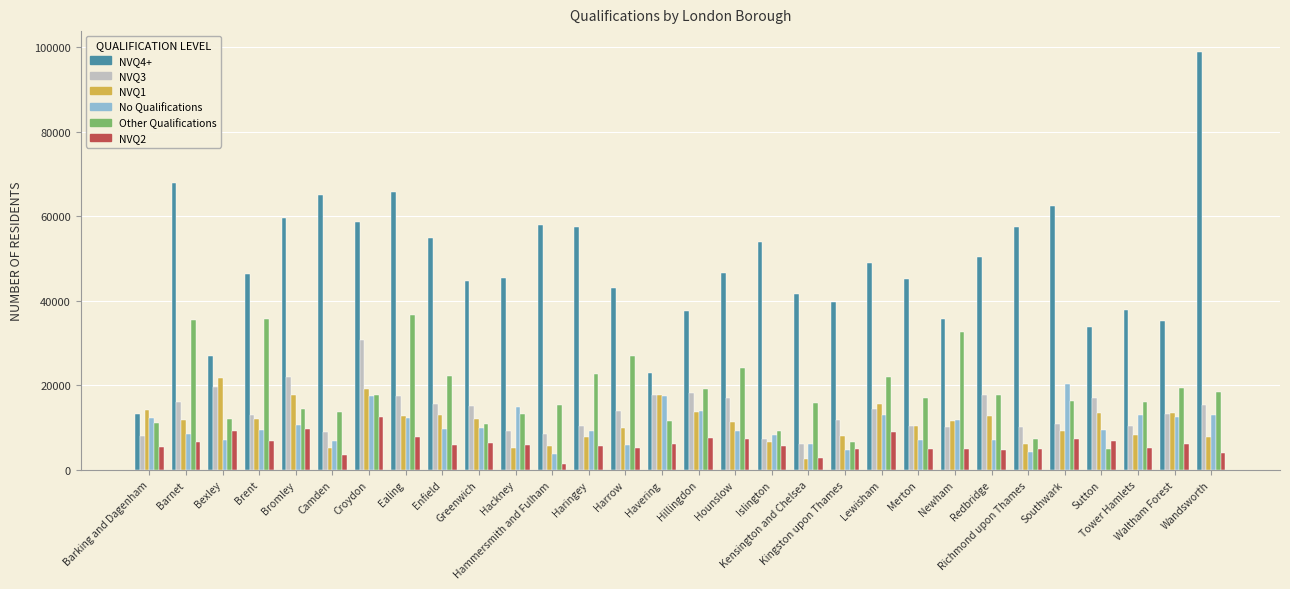

Which series has the largest total across all categories?

NVQ4+